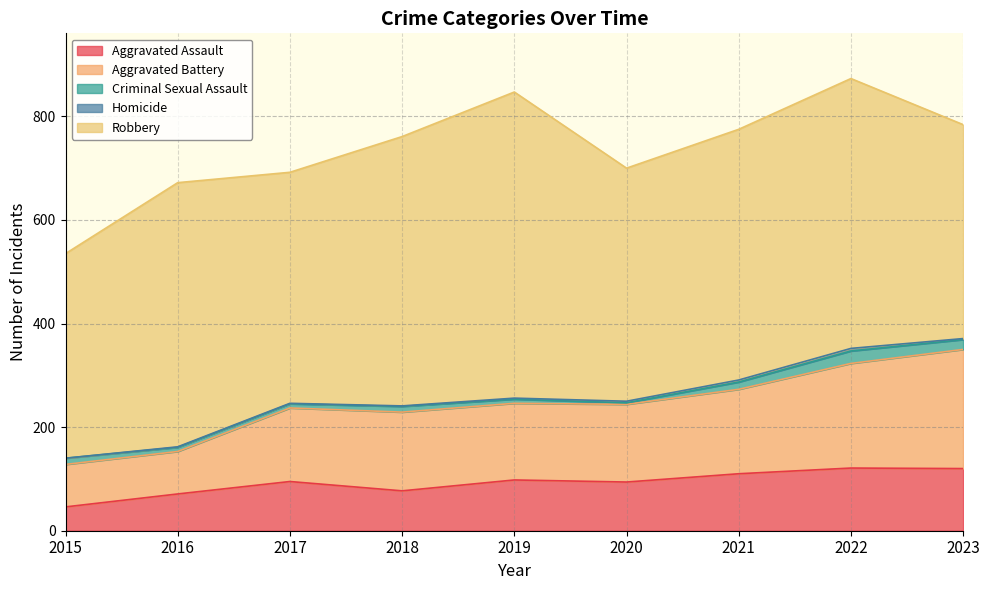

List the labels in order of Homicide value, smallest first.

2015, 2016, 2017, 2018, 2019, 2023, 2020, 2021, 2022